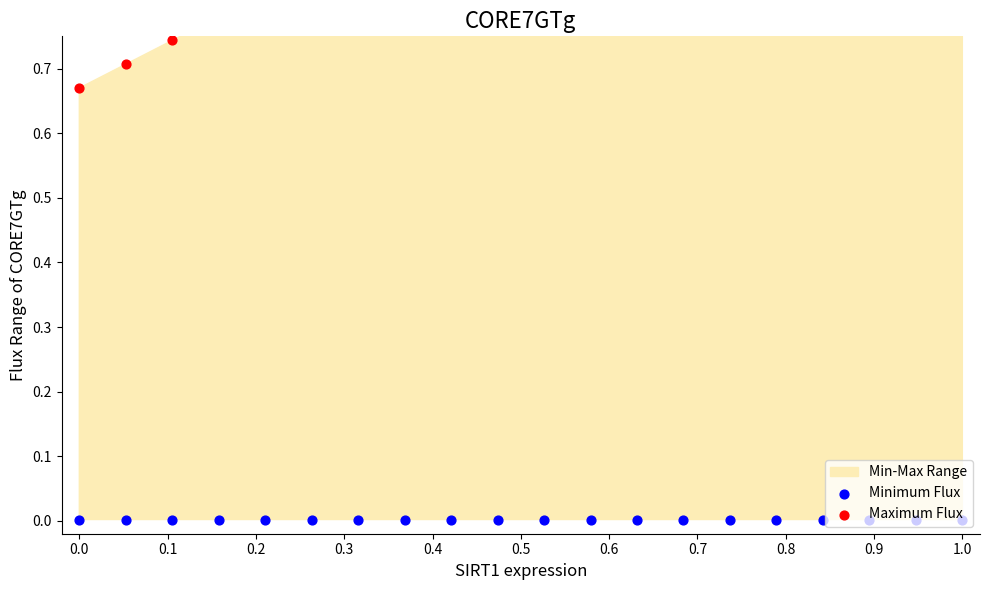

What is the total value across all series at 0.4?

0.8